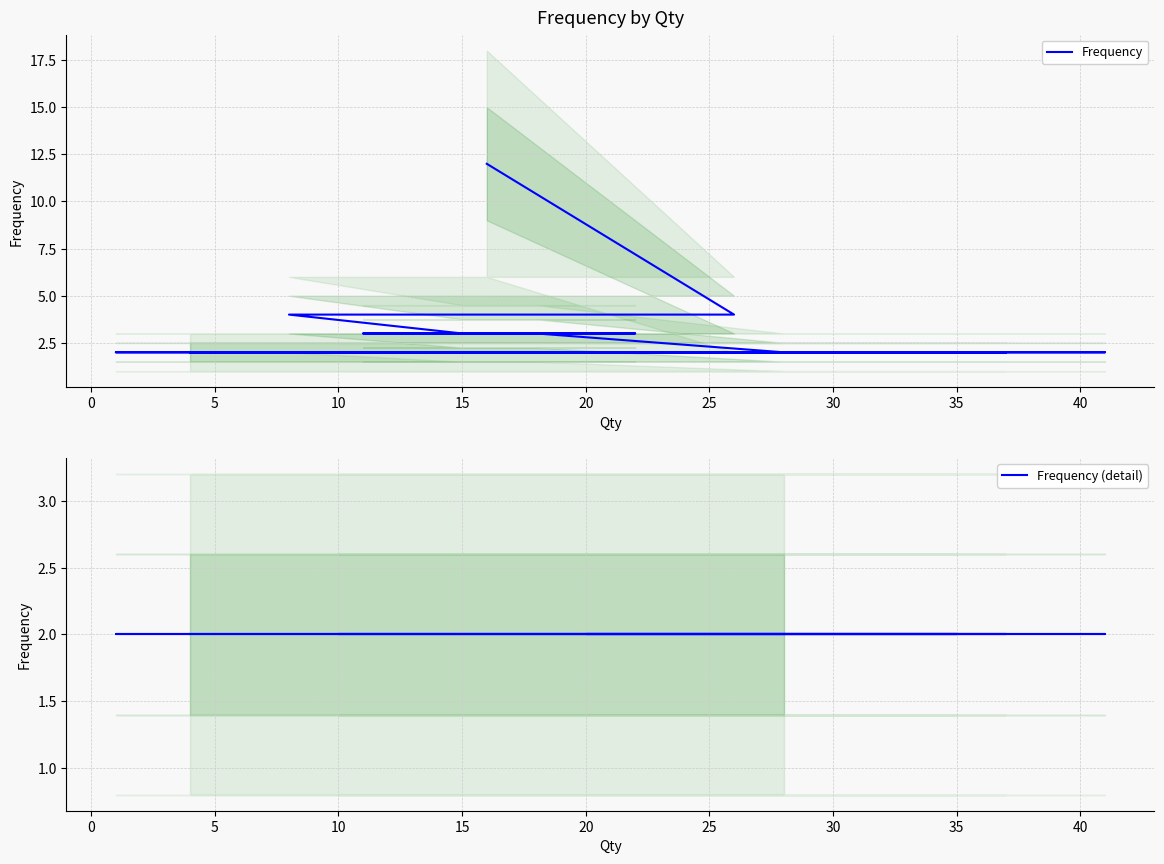

Reading right to left, what are all the values shown in this chart?

4=2	41=2	10=2	12=2	14=2	32=2	37=2	36=2	20=2	35=2	1=2	24=2	28=2	18=3	11=3	22=3	15=3	8=4	26=4	16=12